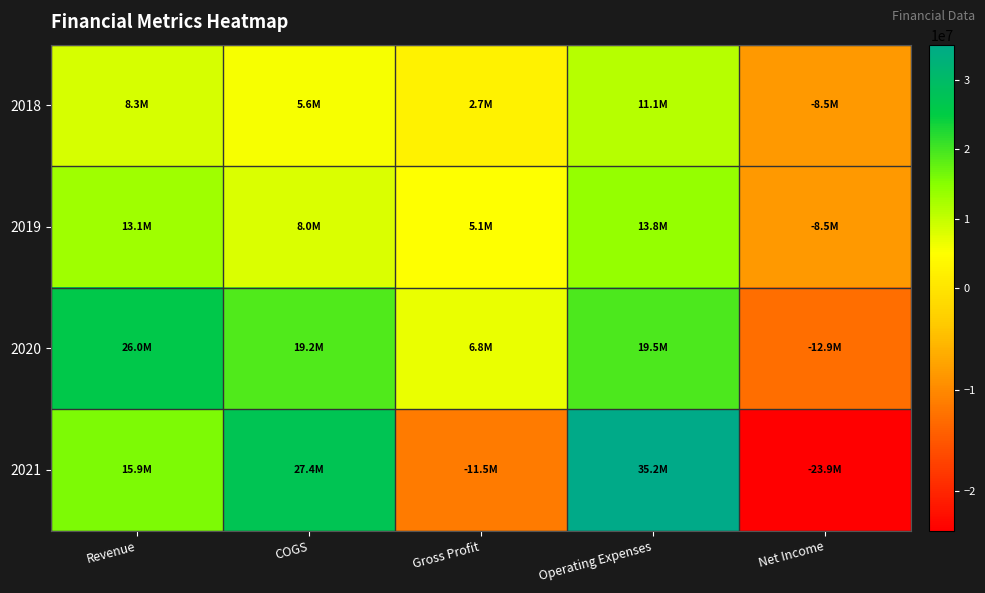

What is the smallest value displayed?

-23870546